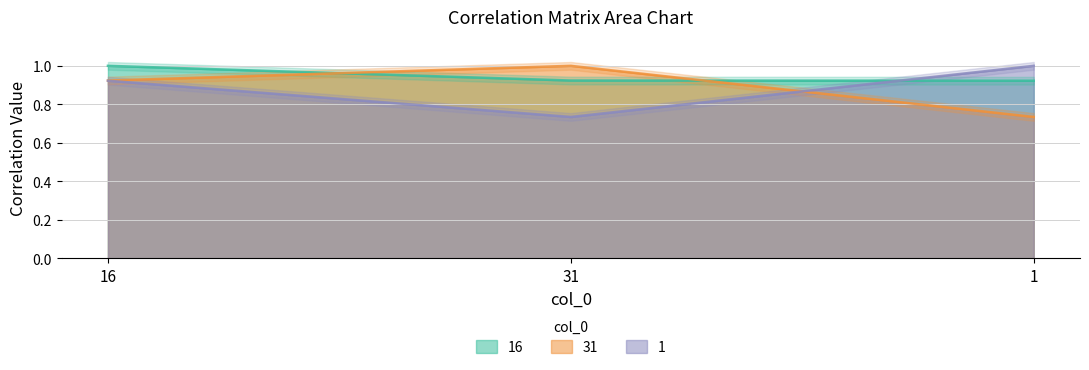

What value does the 1 series have at 31?

0.7